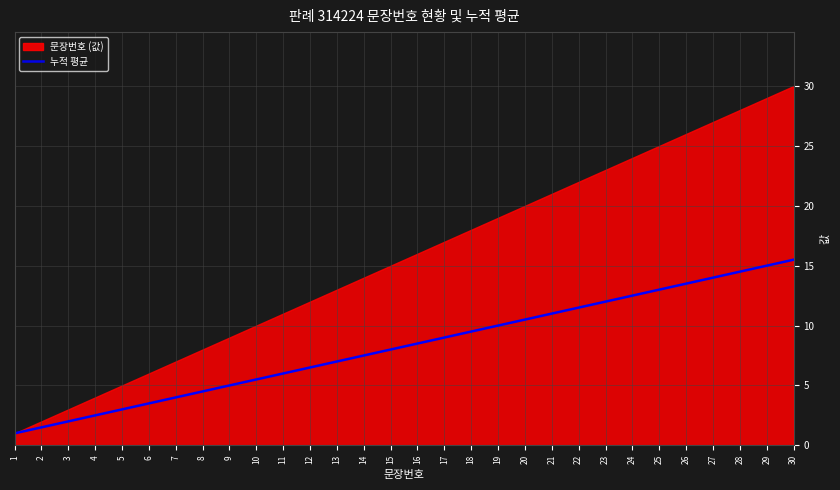

True or false: 누적 평균 has a value of 7.0 at 13.

True